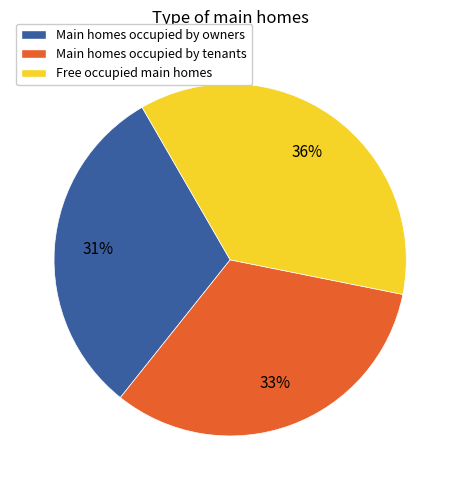

Approximately how many times larger is the value at Free occupied main homes compared to Main homes occupied by owners?

1.2